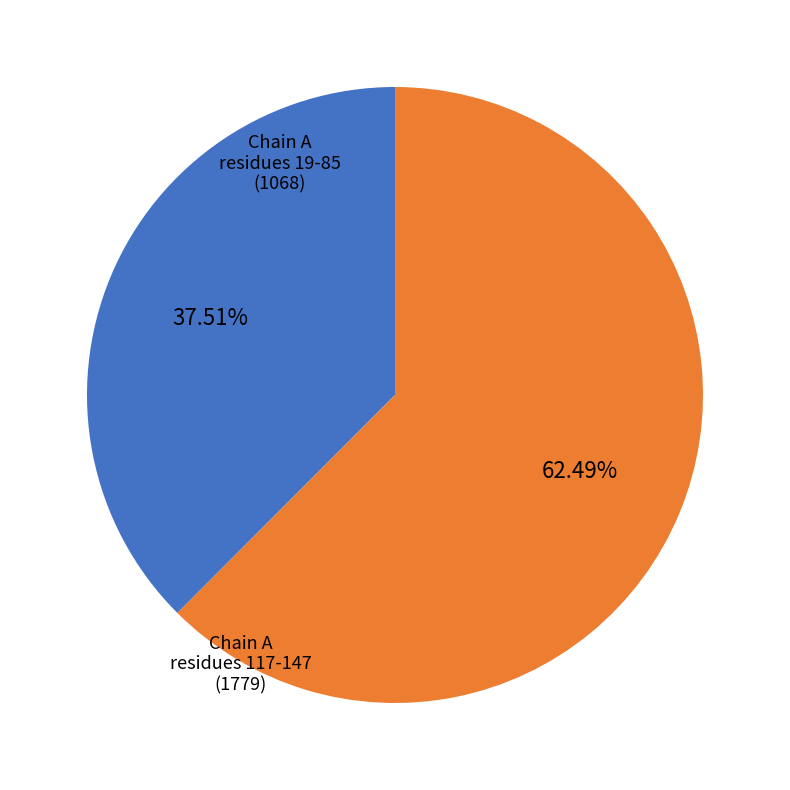

Is there a majority slice in this chart?

Yes